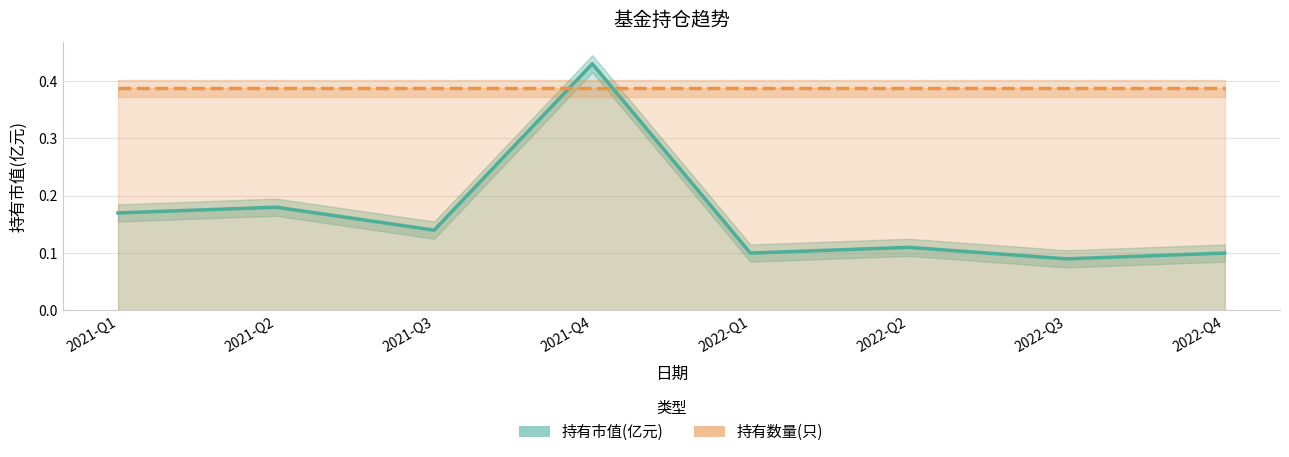

Rank the series at 2022-Q4 from highest to lowest value.

持有数量(只), 持有市值(亿元)